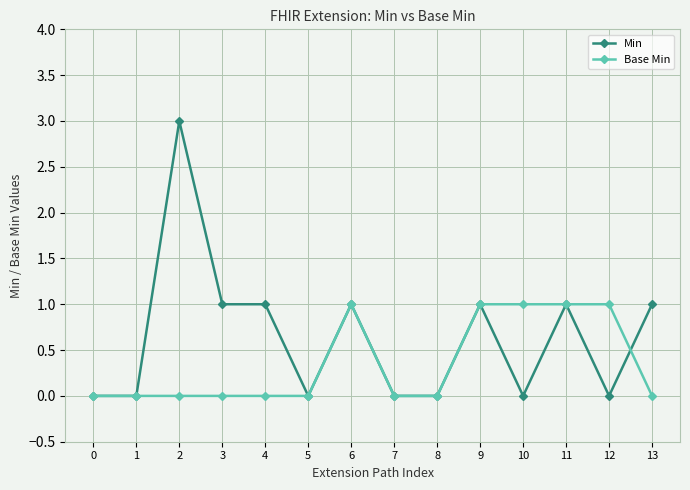

Reading left to right, what are all the values shown in this chart?

Min: 0=0	1=0	2=3	3=1	4=1	5=0	6=1	7=0	8=0	9=1	10=0	11=1	12=0	13=1
Base Min: 0=0	1=0	2=0	3=0	4=0	5=0	6=1	7=0	8=0	9=1	10=1	11=1	12=1	13=0